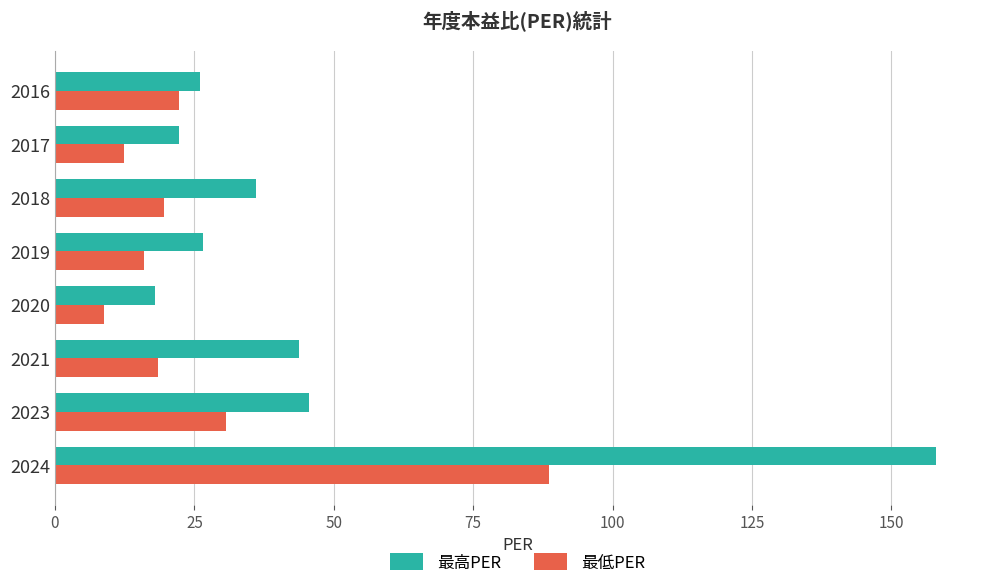

The 最高PER series shows 17.9 at 2020. True or false?

True